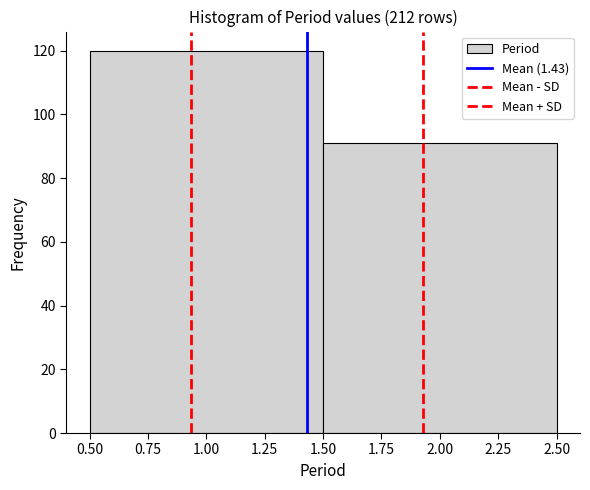

Reading left to right, list every bar in this chart as the range it spans on the x-axis followed by its height. The values are not printed on the chart, so give them approximately, as read against the axis.

0.50 to 1.50: 120
1.50 to 2.50: 92